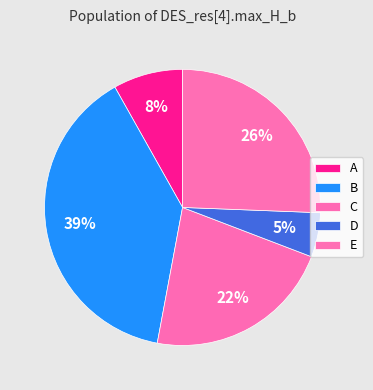

To the nearest percent, what is the combined percentage of B and C?

61%